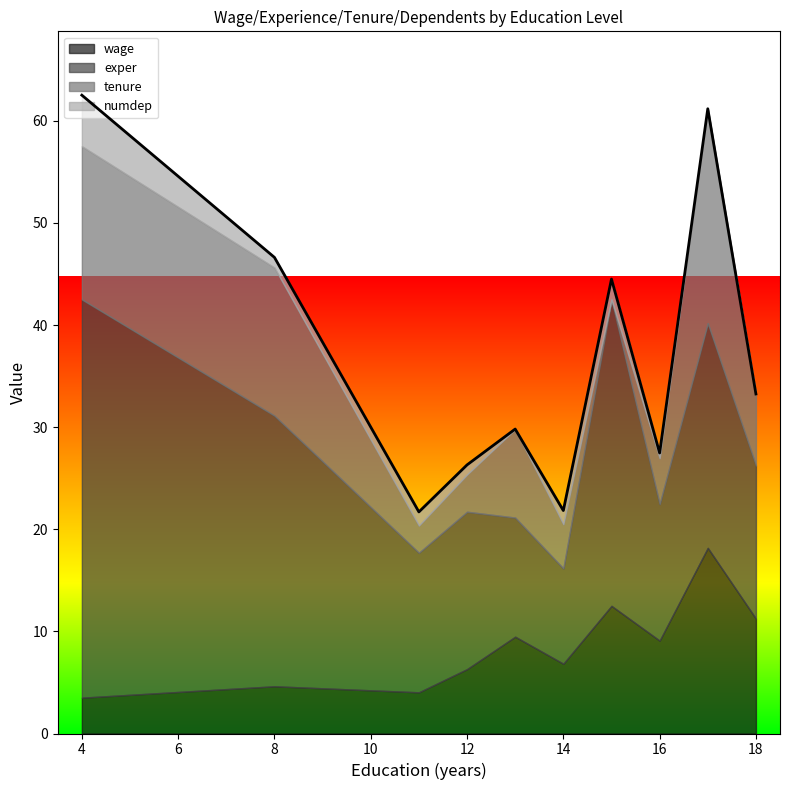

Which series has the largest range (max minus min)?

exper